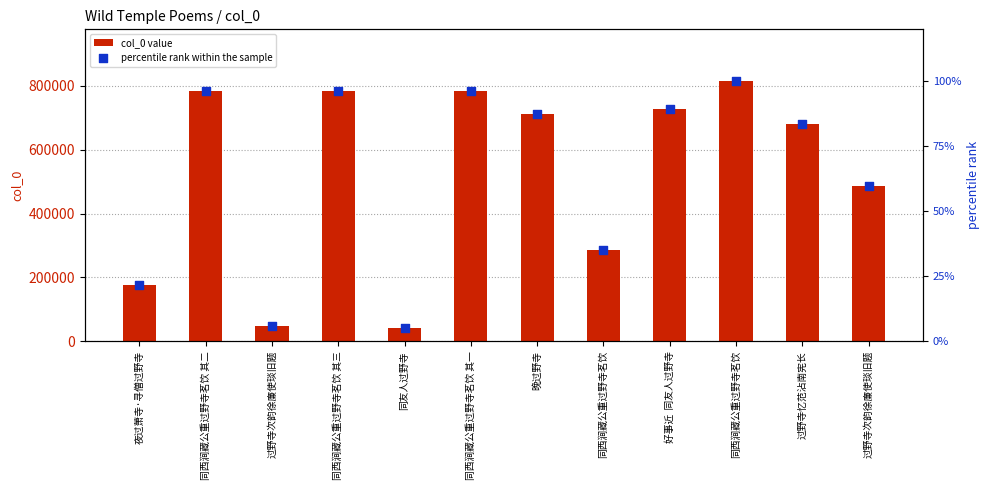

Which series contains the highest Y value?

col_0 value